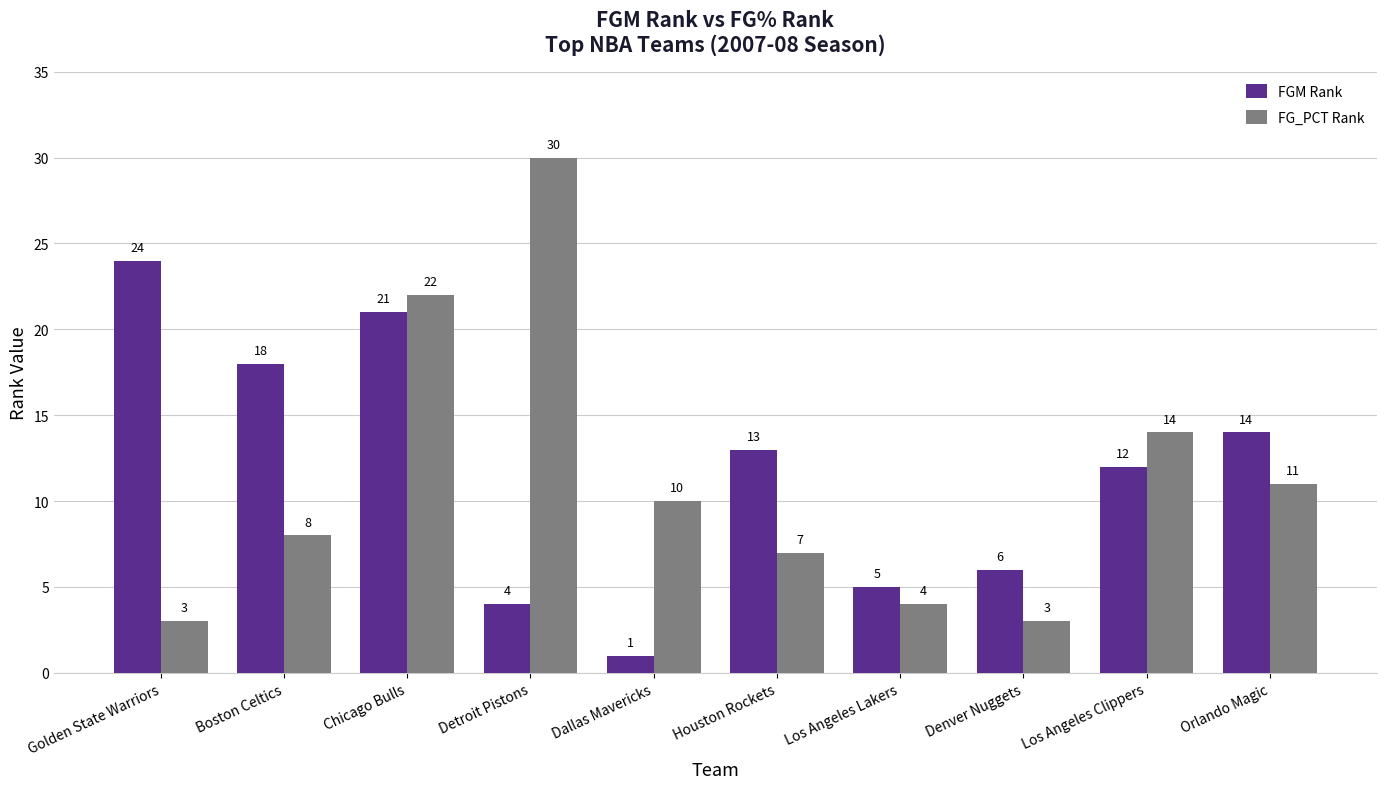

What is the label of the 10th bar from the right?

Golden State Warriors